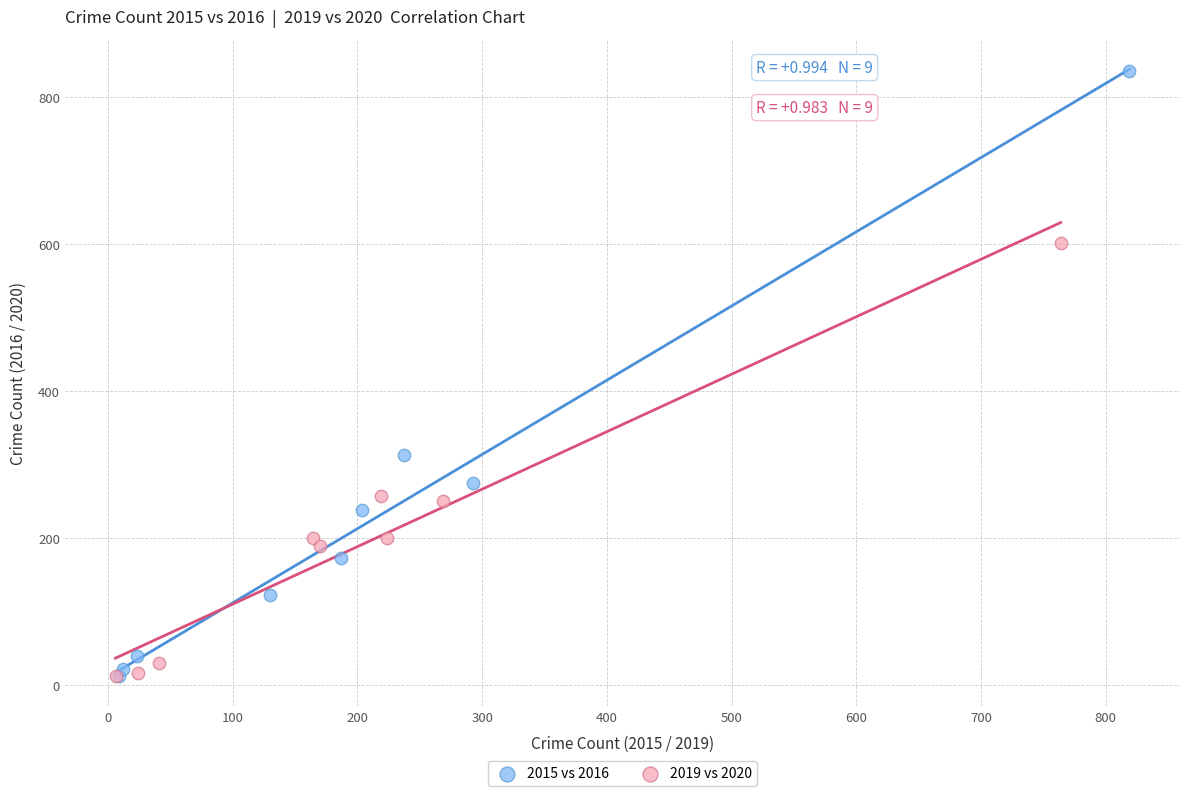

Which series contains the highest Y value?

2015 vs 2016